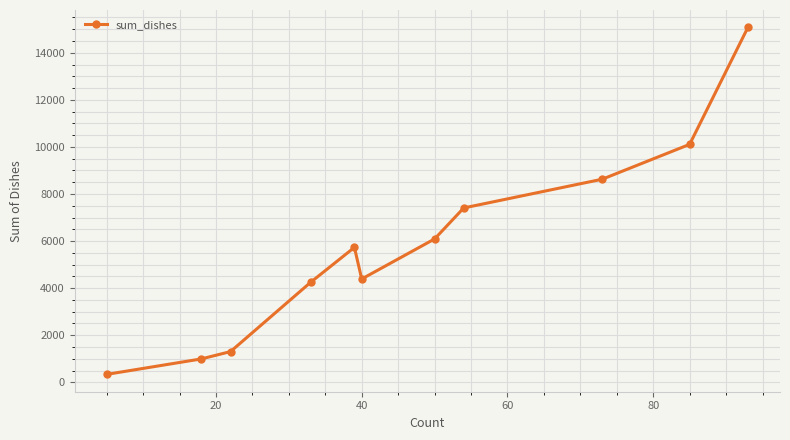

True or false: there are more than 0 points higher than both neighbors.

True